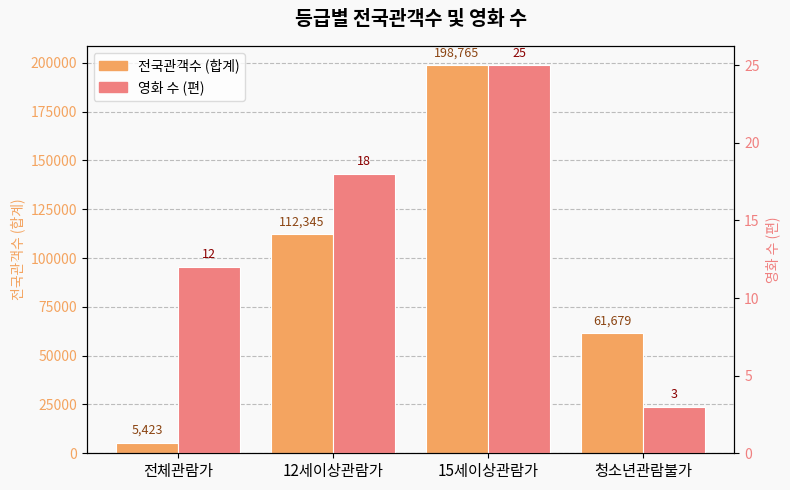

What is the sum of the 전국관객수 (합계) values at 전체관람가 and 12세이상관람가?

117768